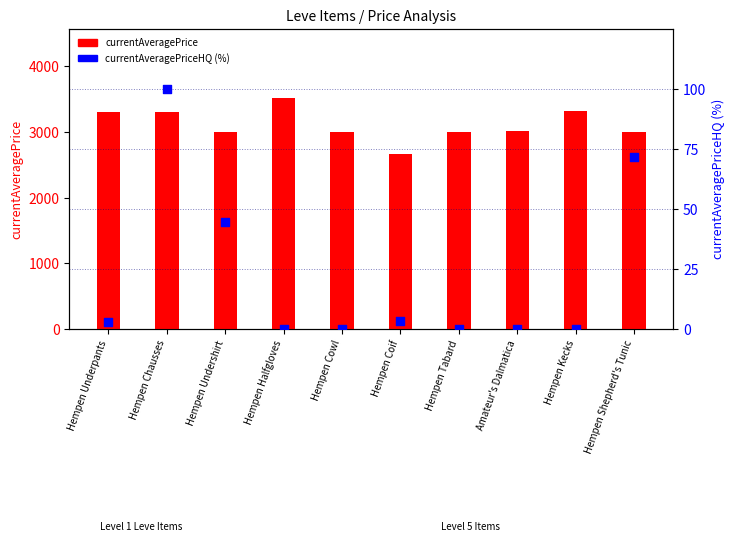

Which series reaches the minimum Y coordinate?

currentAveragePriceHQ (%)